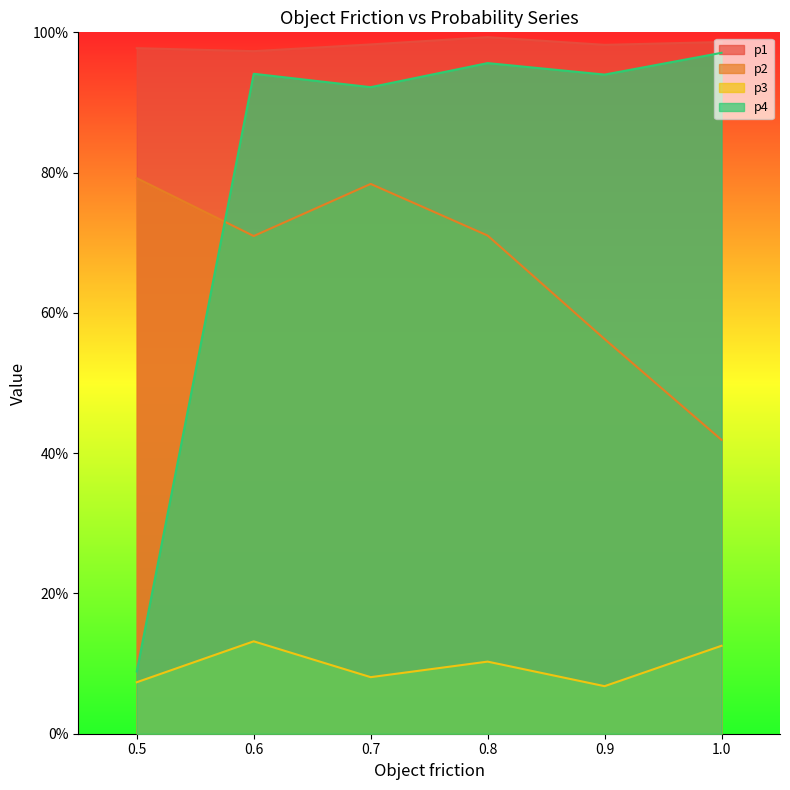

True or false: p2 has more than 1 points higher than both neighbors.

False